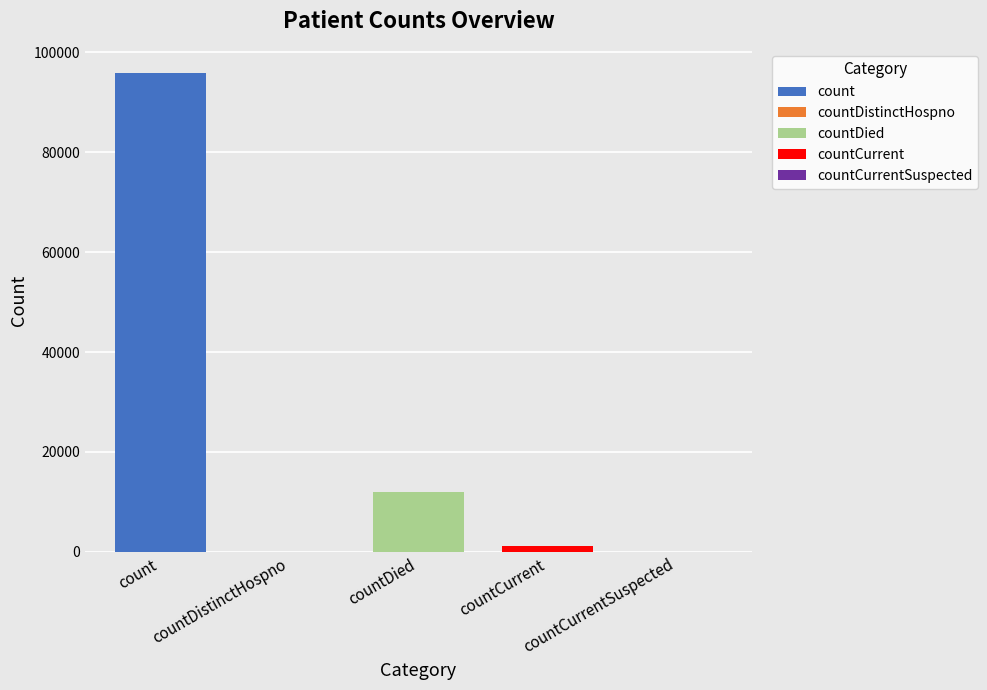

List the labels in order of value, smallest first.

countDistinctHospno, countCurrentSuspected, countCurrent, countDied, count